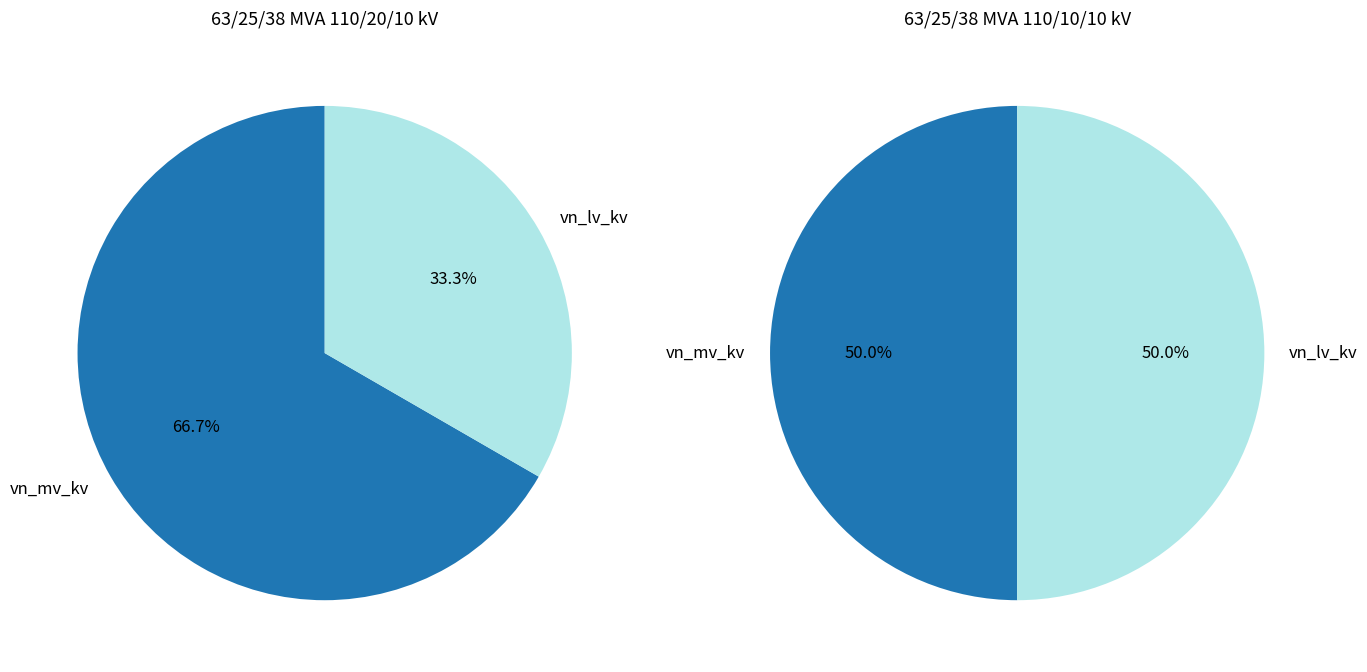

True or false: vn_lv_kv accounts for 33% of the total.

True